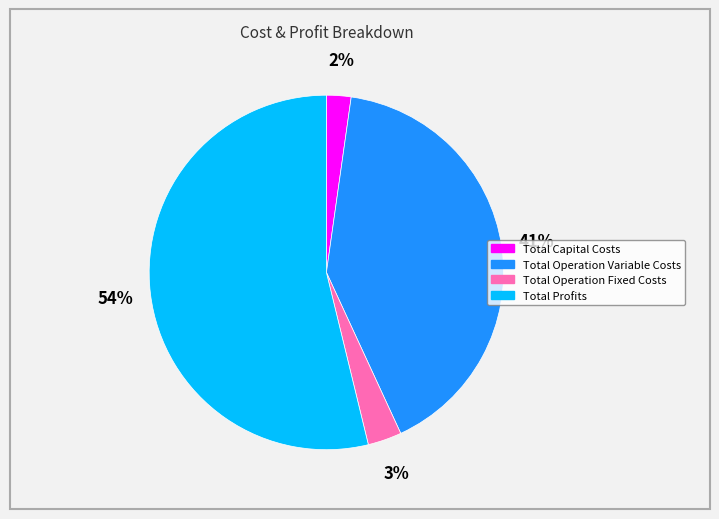

How many slices are in this pie chart?

4